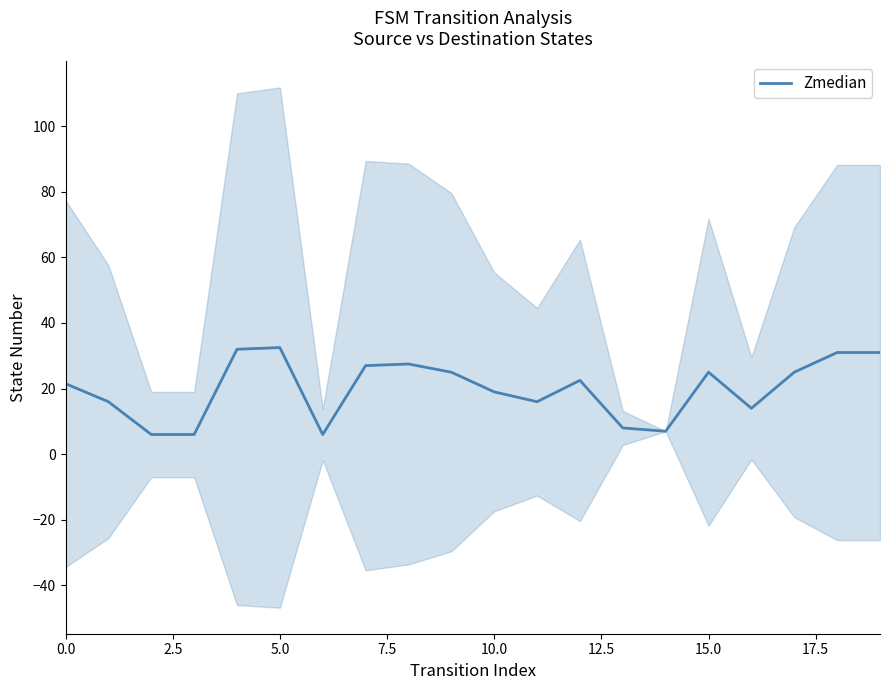

Which has a higher value, 10 or 14?

10